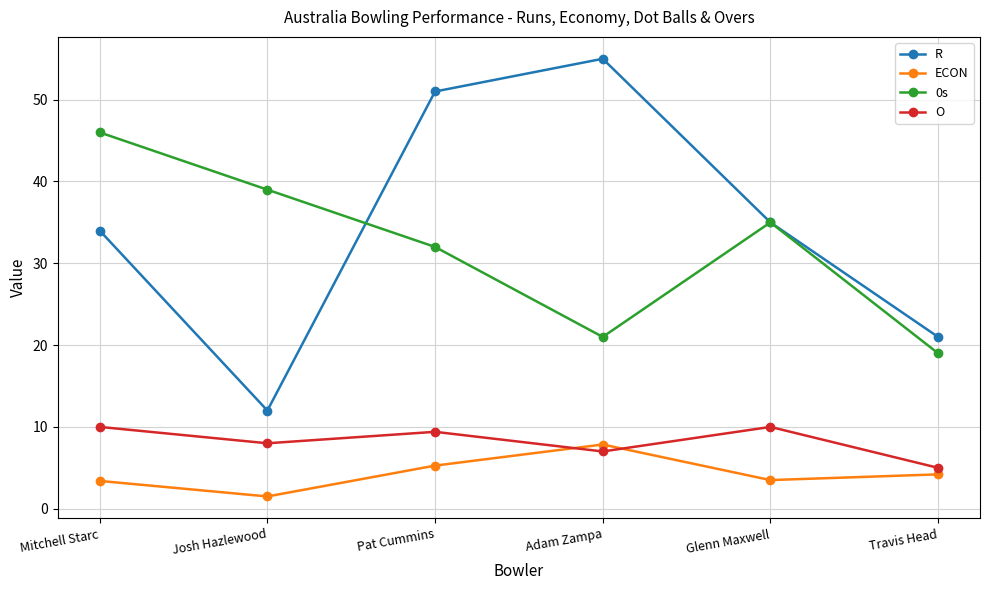

Count the number of data series in this chart.

4